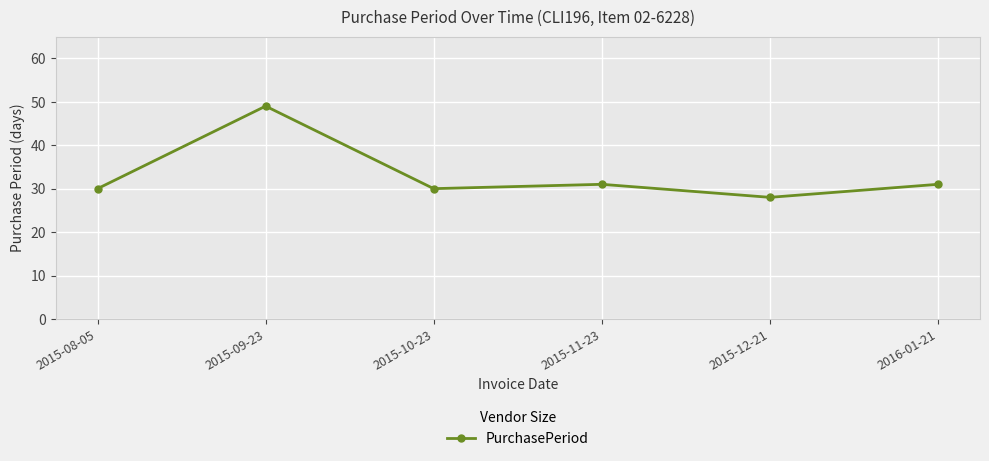

How many interior local peaks (higher than both neighbors) does the data have?

2